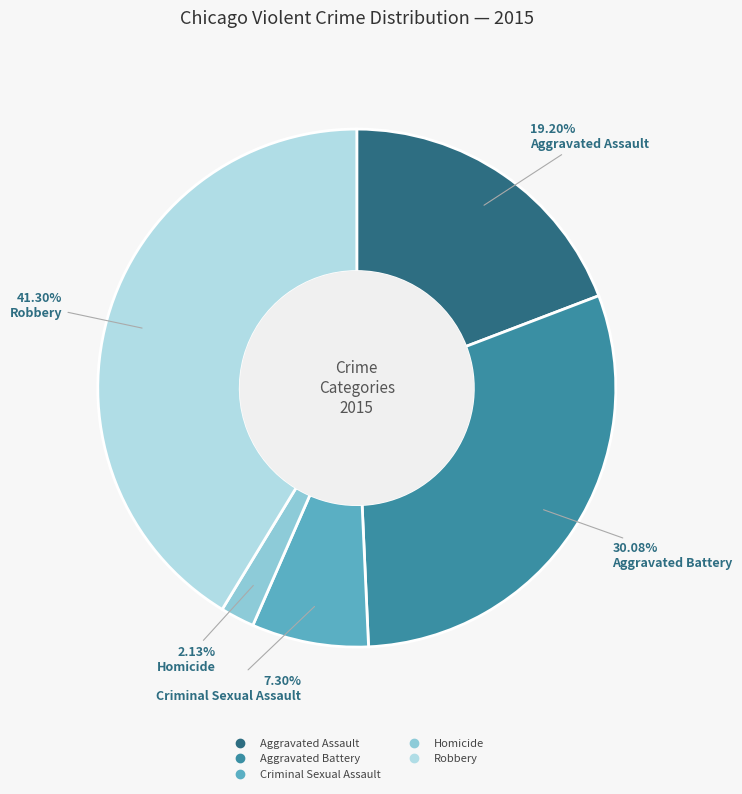

Is Aggravated Battery the majority of the pie?

No